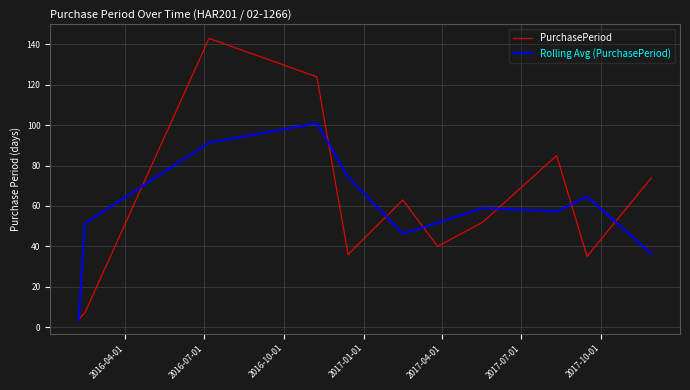

What is the greatest value displayed?

143.0